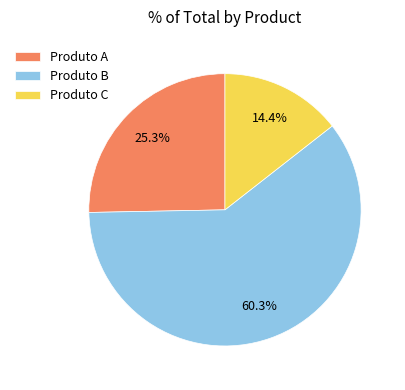

To the nearest percent, what is the difference between the largest and smallest slice percentages?

46%